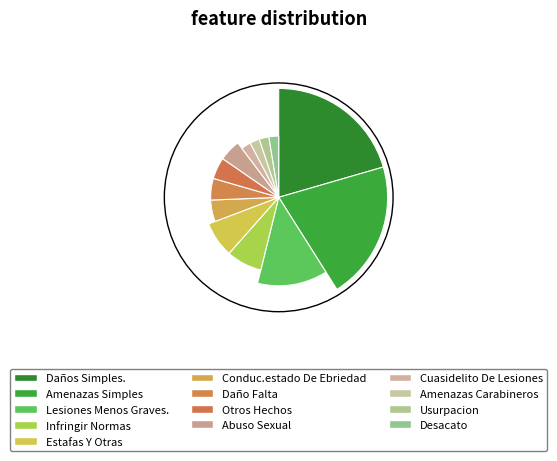

Which category has the biggest portion of the pie?

Daños Simples.